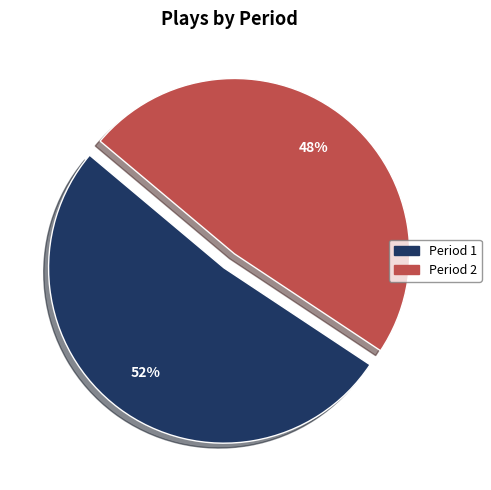

Is the sum of Period 1 and Period 2 greater than half?

Yes